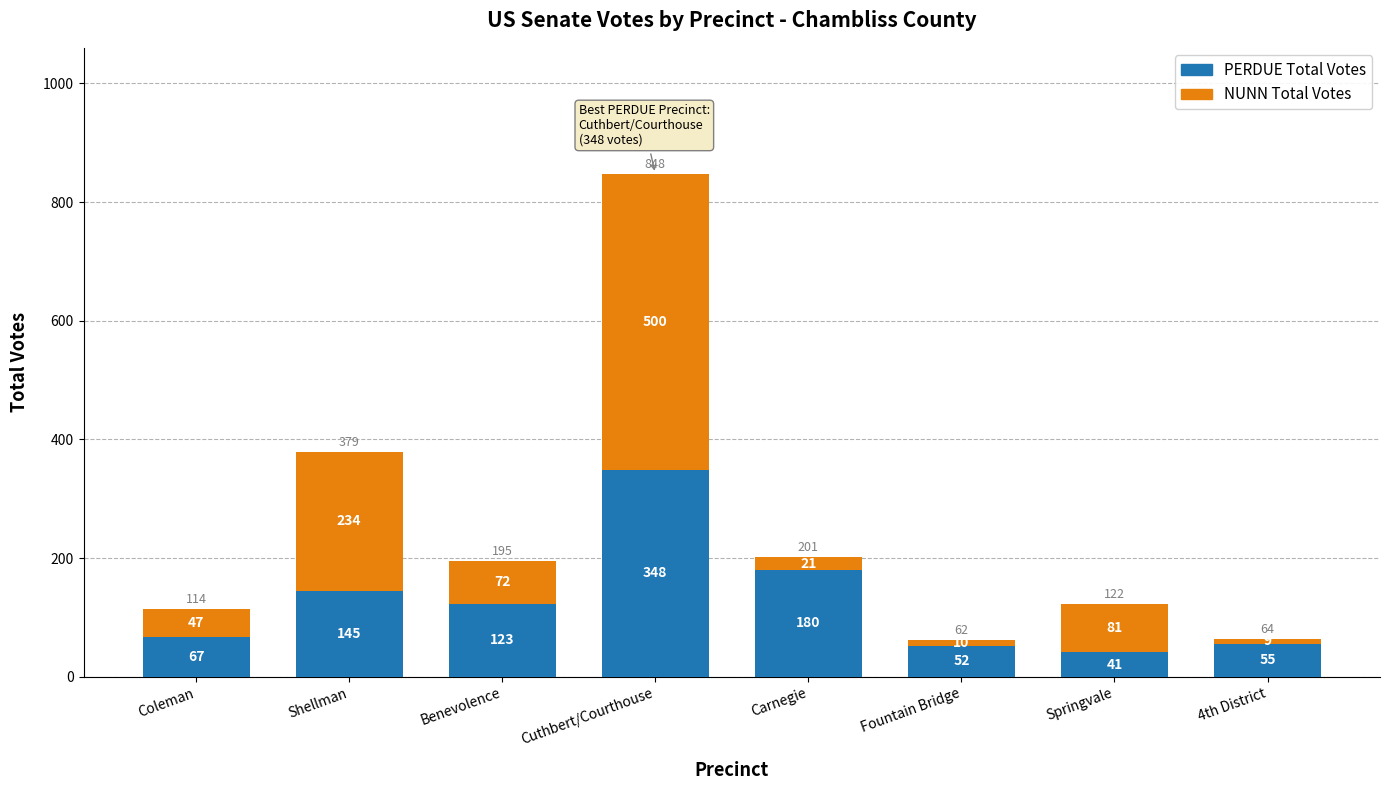

Reading left to right, list the values for the PERDUE Total Votes series.

Coleman=67	Shellman=145	Benevolence=123	Cuthbert/Courthouse=348	Carnegie=180	Fountain Bridge=52	Springvale=41	4th District=55